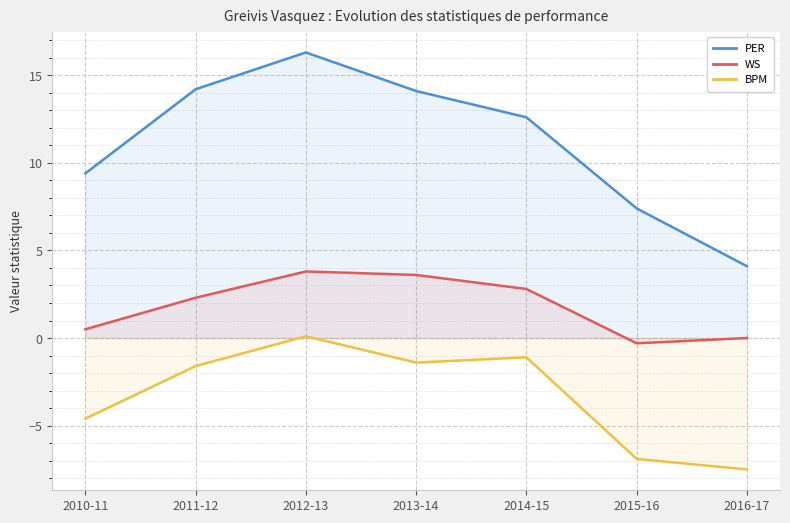

What is the difference between the WS values at 2014-15 and 2015-16?

3.1